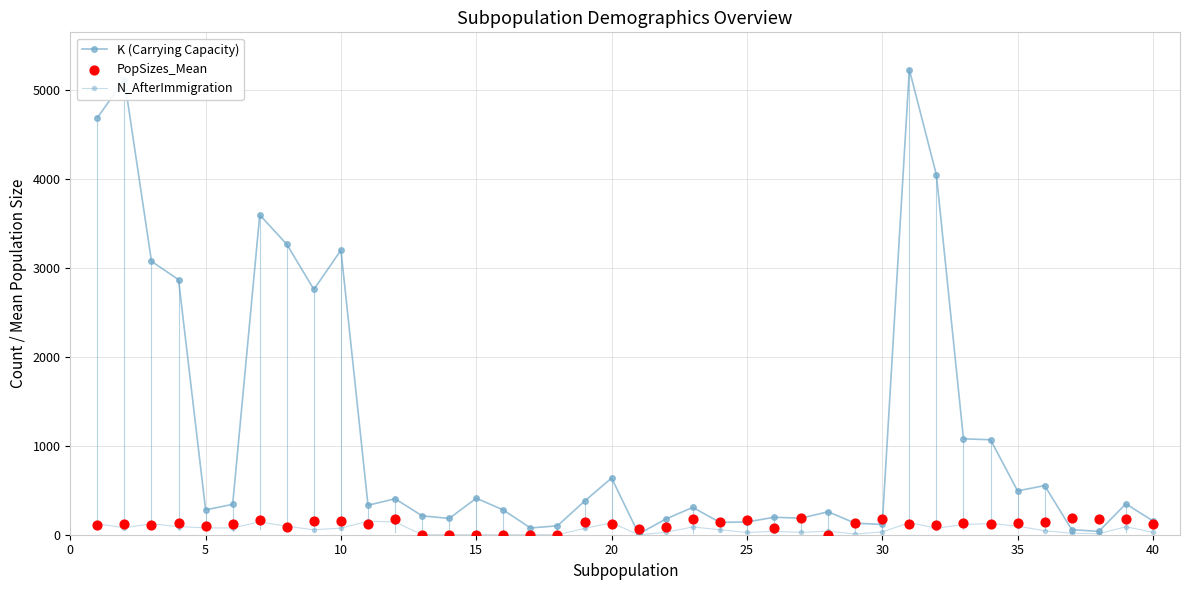

Which series contains the highest Y value?

K (Carrying Capacity)